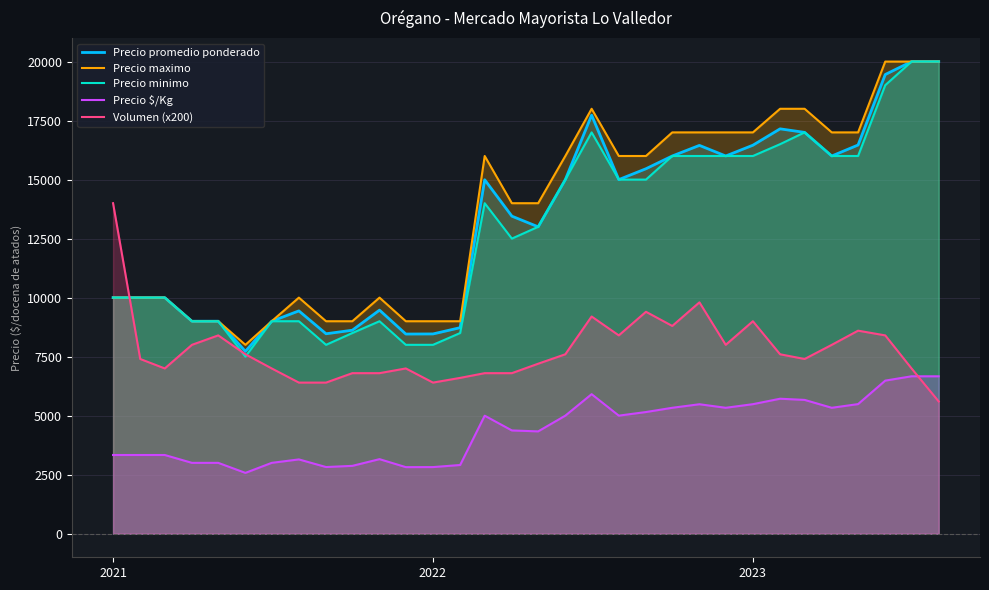

What is the smallest value displayed?

2575